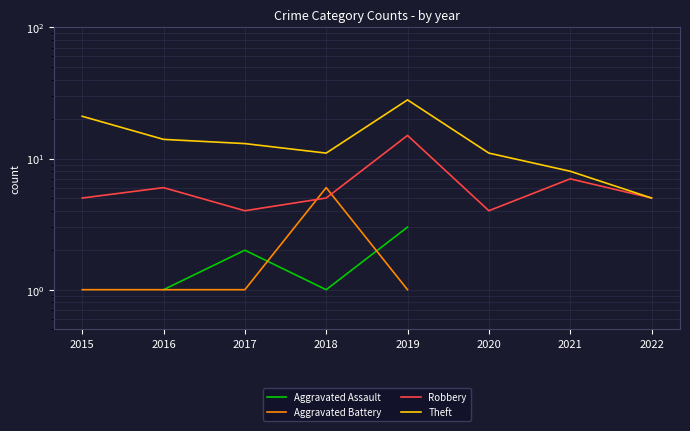

True or false: Theft and Aggravated Battery intersect in this chart.

False